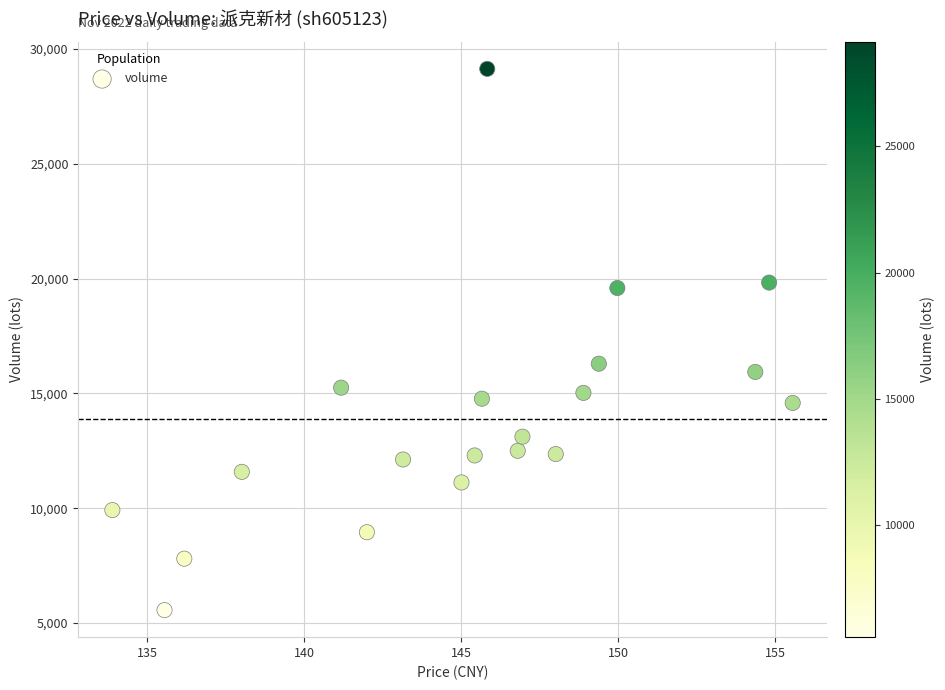

What Y value in the scatter plot is closest to 17350?

16296